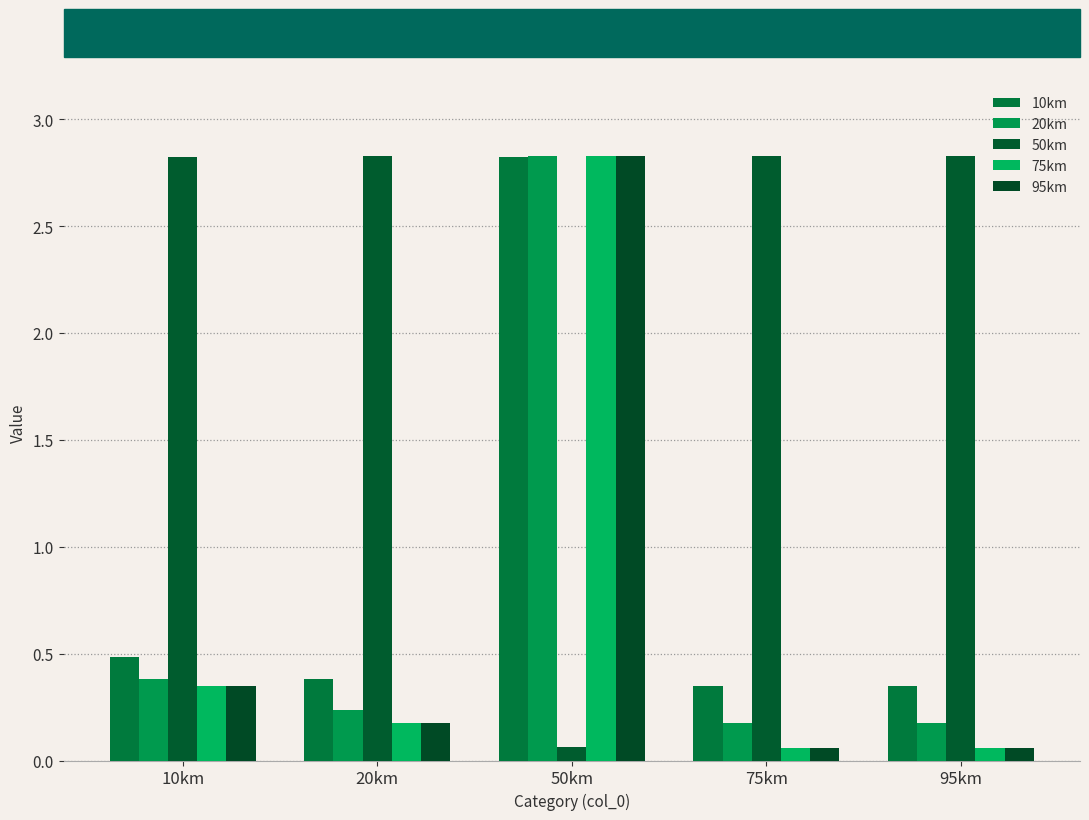

What is the label of the 1st bar from the left?

10km